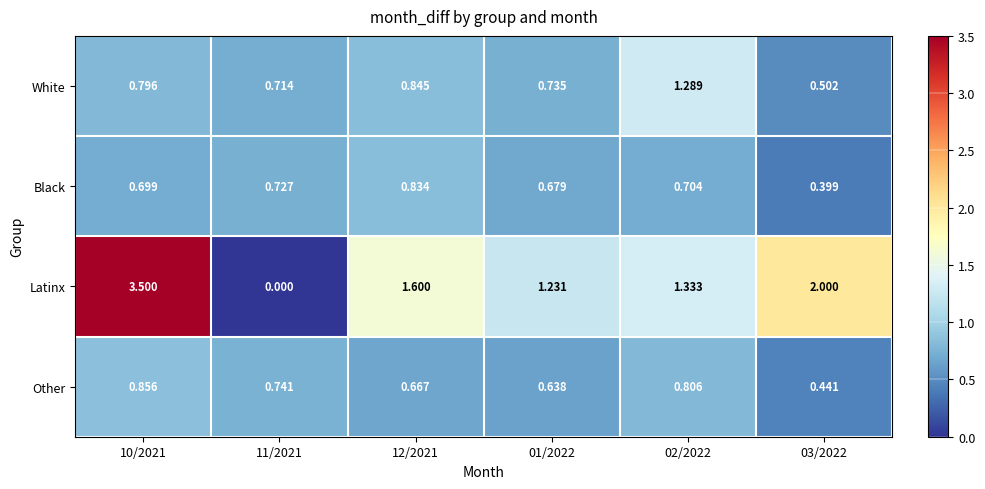

Which series has the largest total across all categories?

Latinx